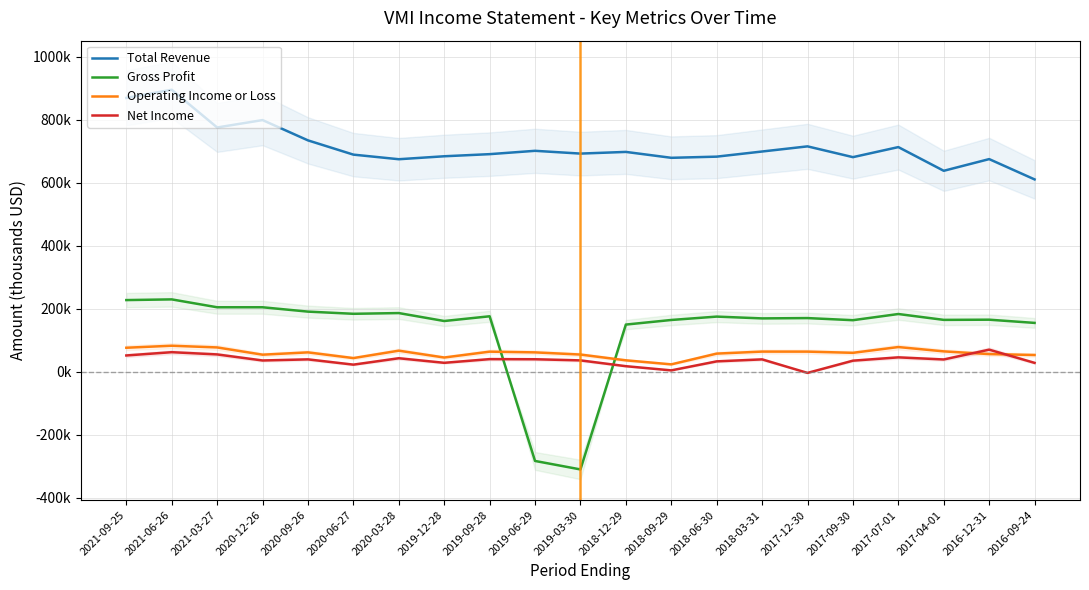

Between which two adjacent categories do Operating Income or Loss and Gross Profit first intersect?

2019-09-28 and 2019-06-29